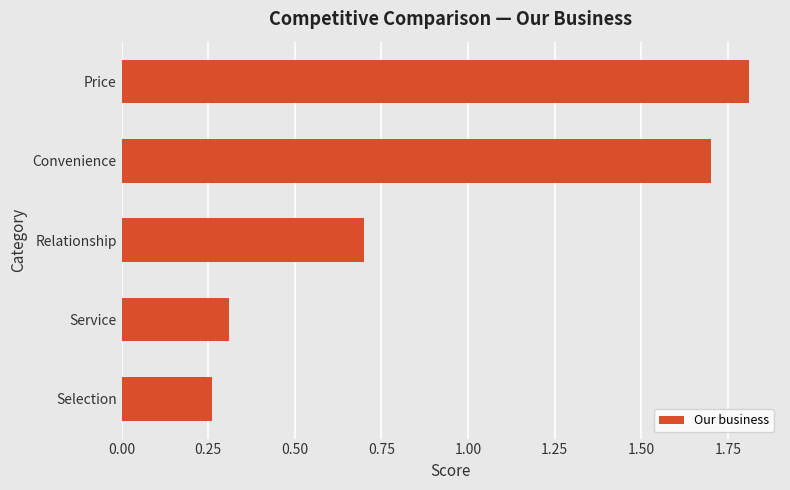

Where is the data nearest to the value 1?

Relationship